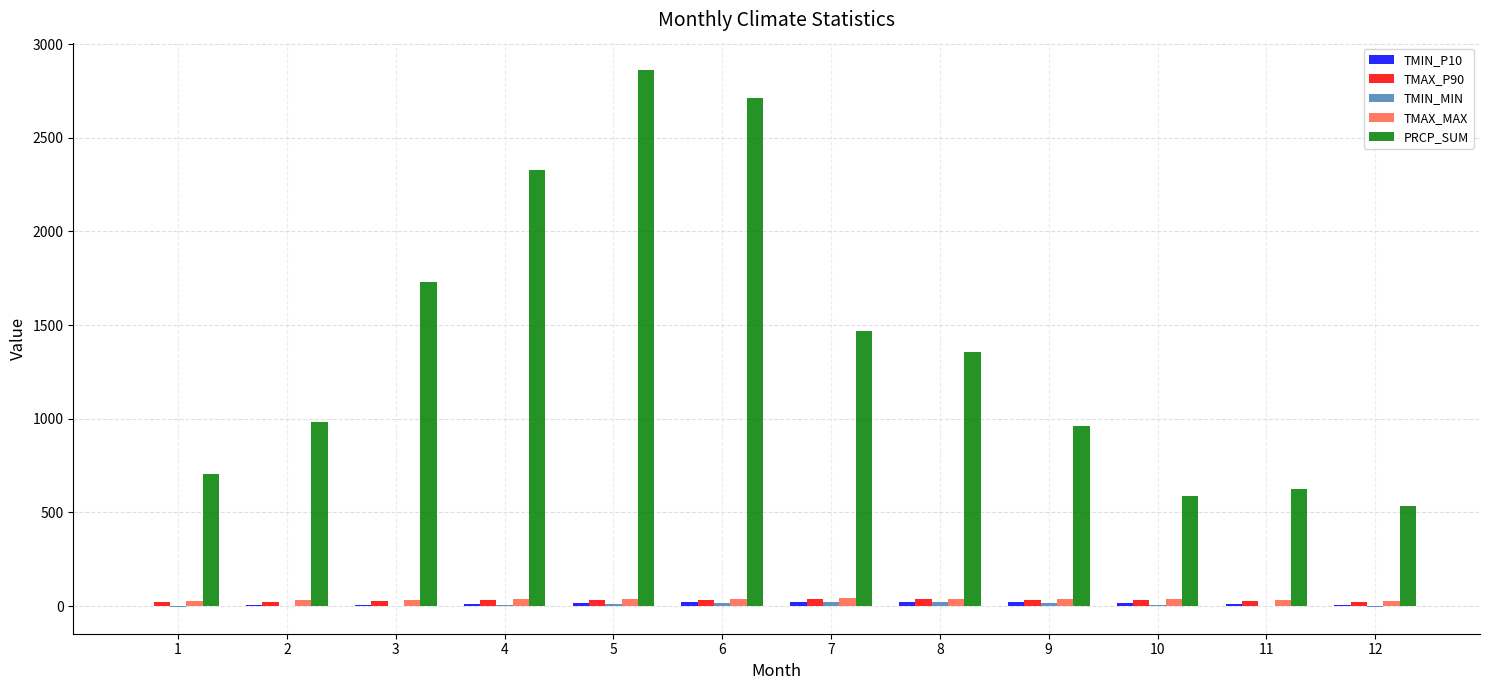

Which series changed the most between 8 and 11?

PRCP_SUM